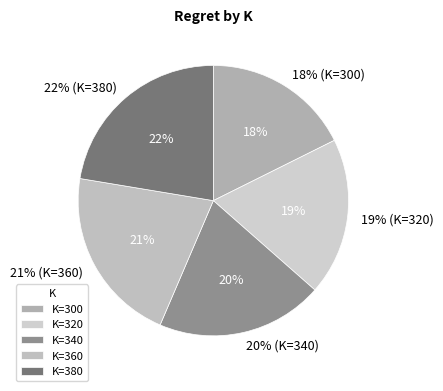

Count the number of slices in the pie.

5